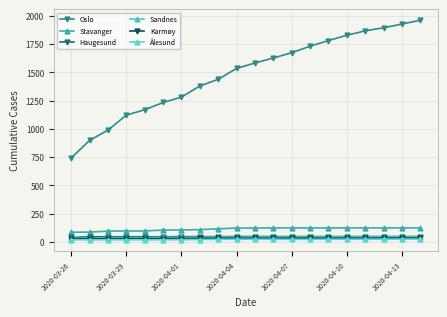

How many data points in Stavanger are less than 124?

9